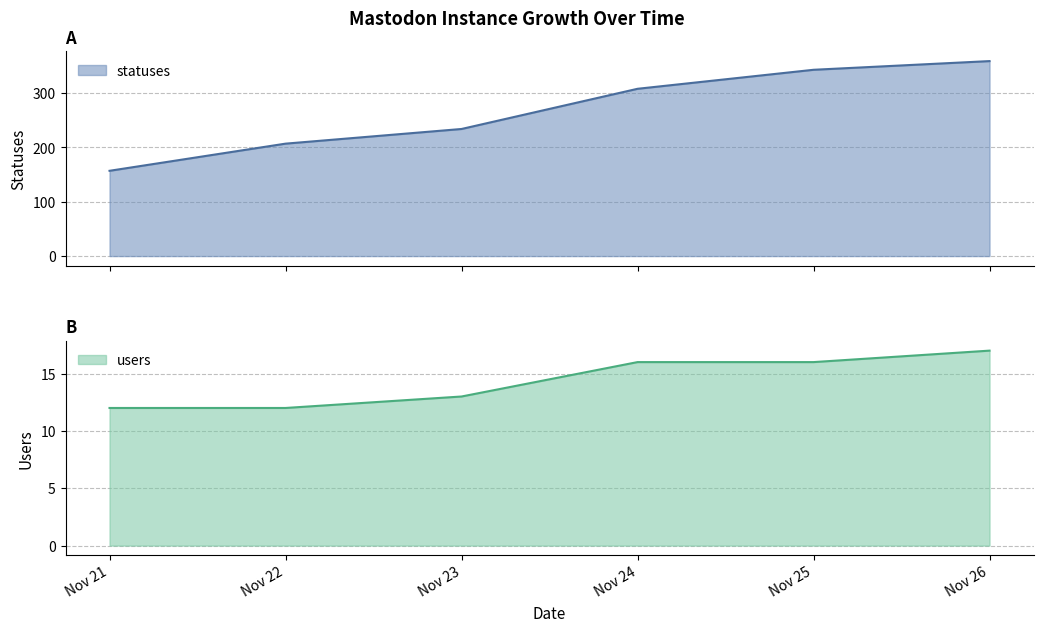

What value does the statuses series have at 2022-11-21?

157